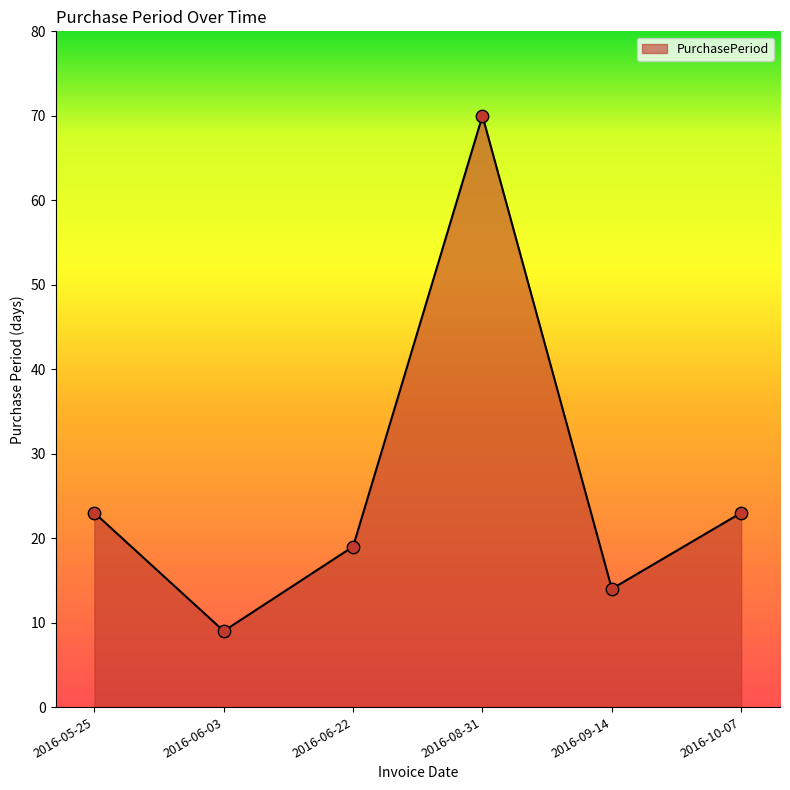

Which has a higher value, 2016-06-03 or 2016-06-22?

2016-06-22